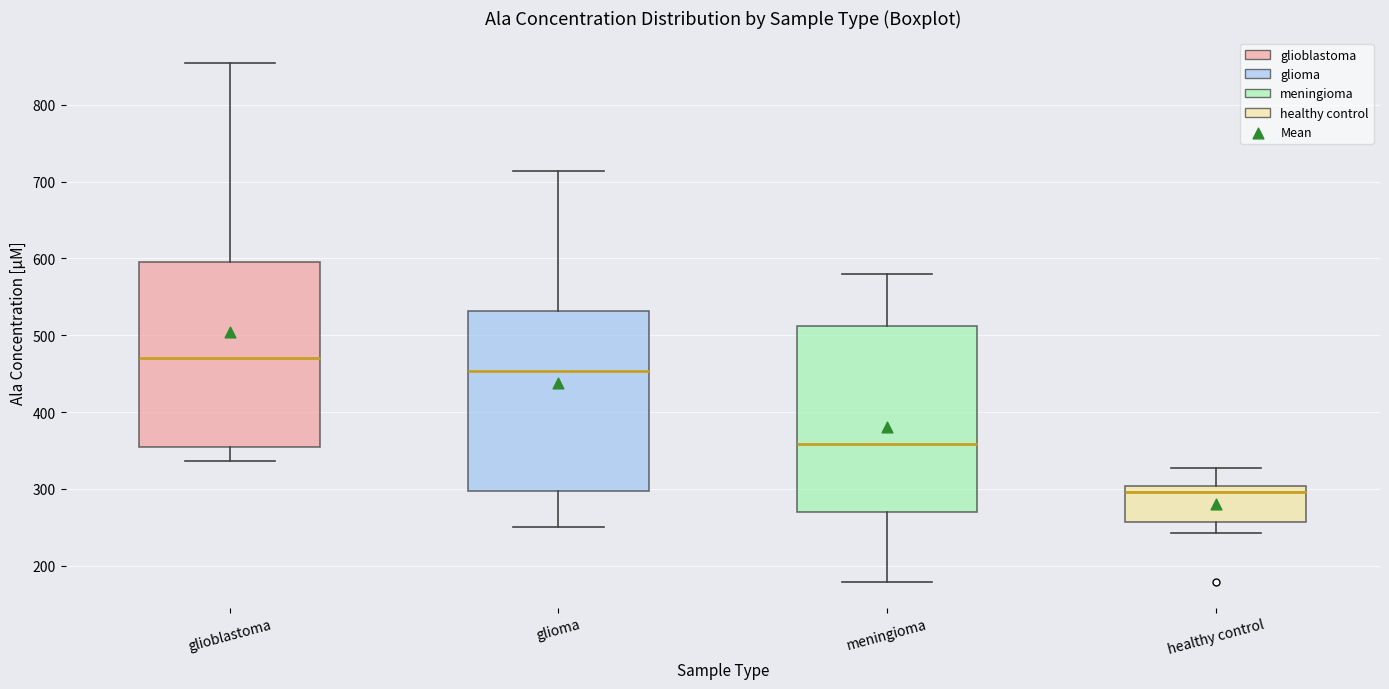

Where does the median line of the box for meningioma sit on the y-axis? The values are not printed on the chart, so give them approximately, as read against the axis.

360